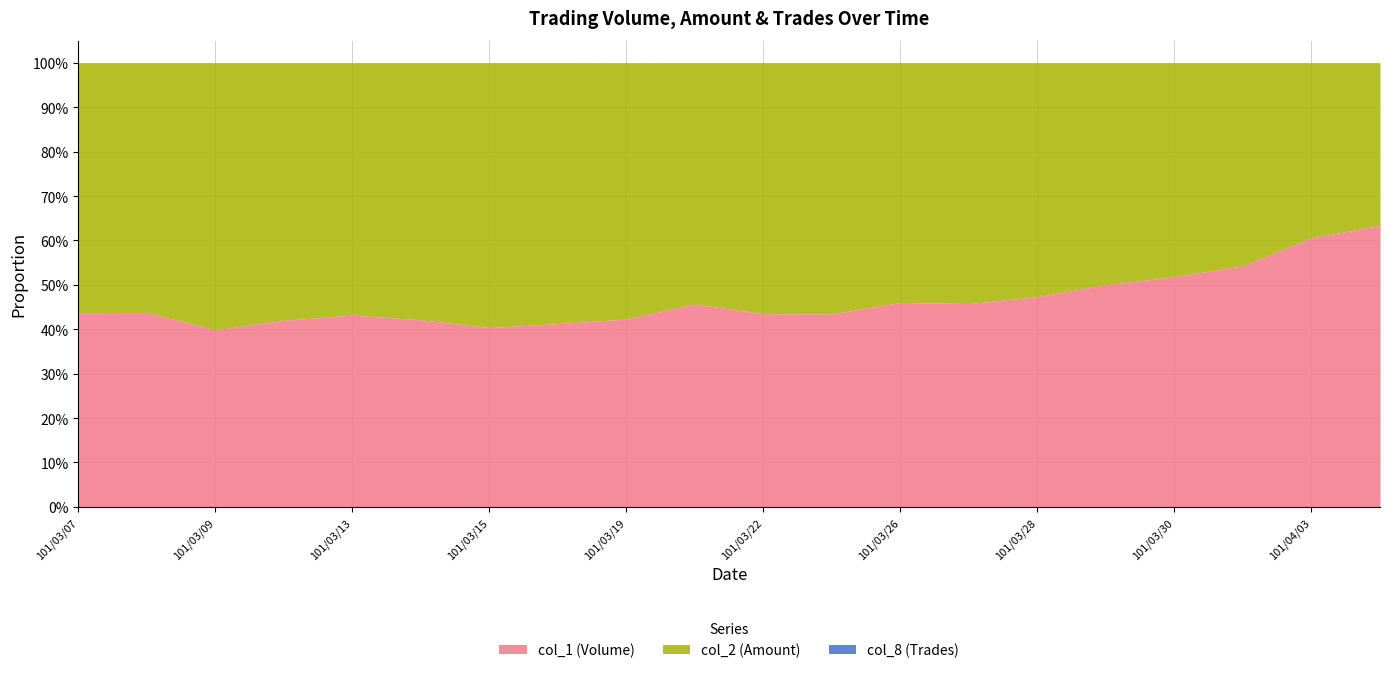

True or false: col_1 (Volume) and col_8 (Trades) intersect in this chart.

False